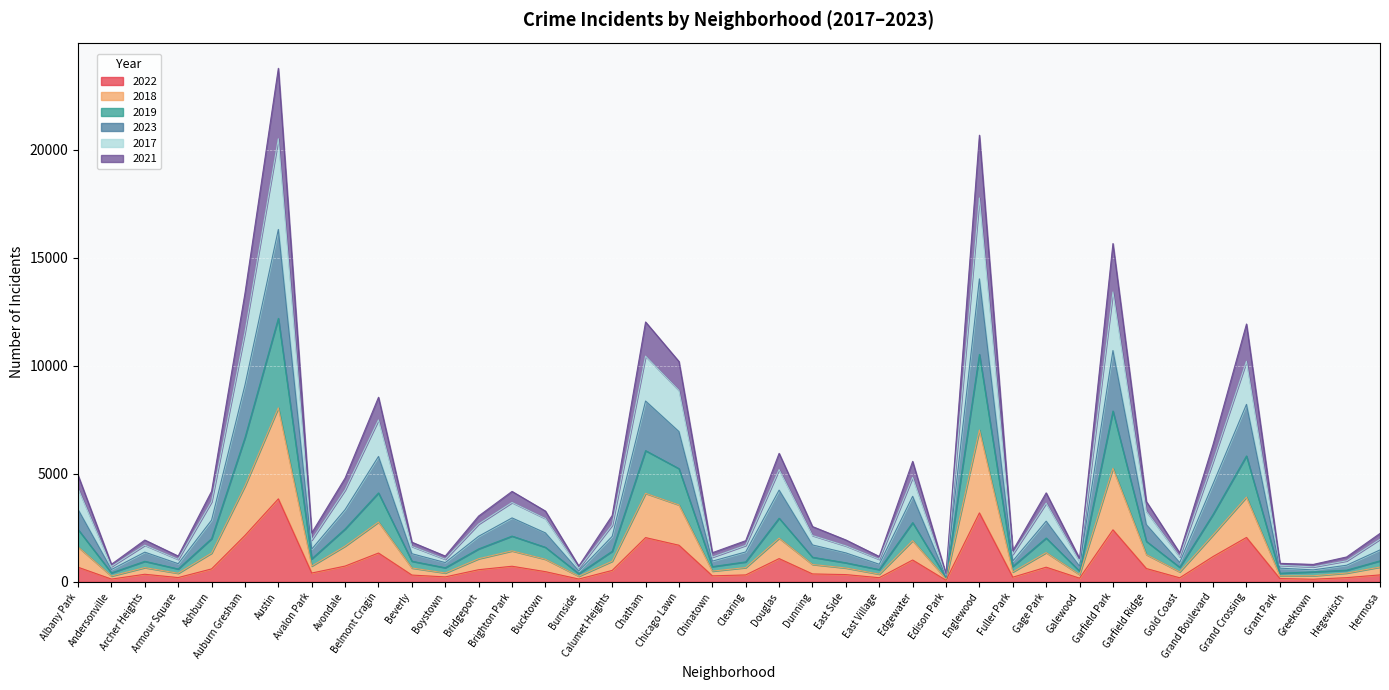

At which category is the sum across all series the highest?

Austin